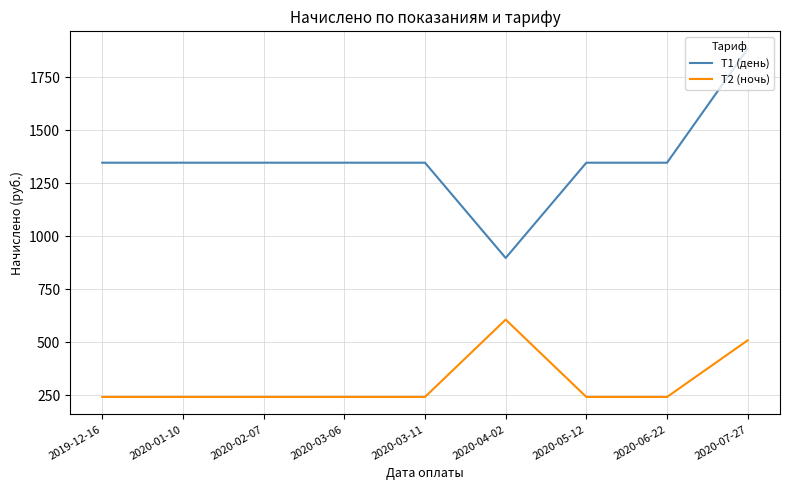

What is the sum of all Т1 (день) values?

12211.0